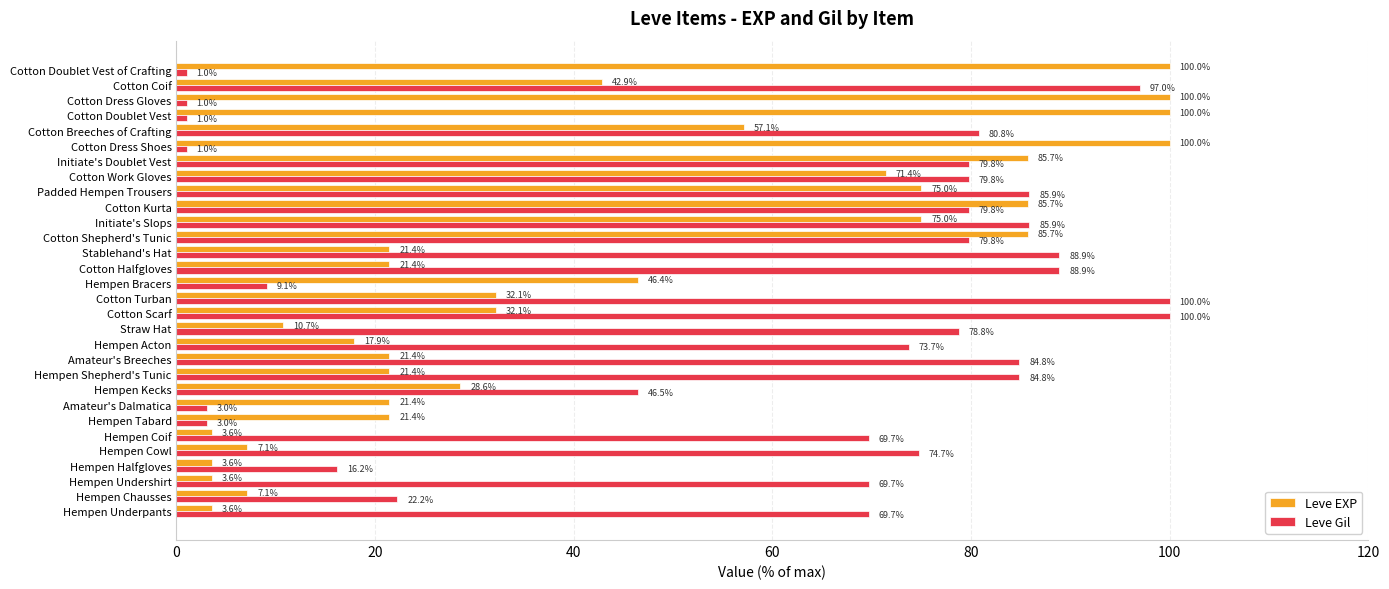

How many values in the Leve Gil series are below 78?

15